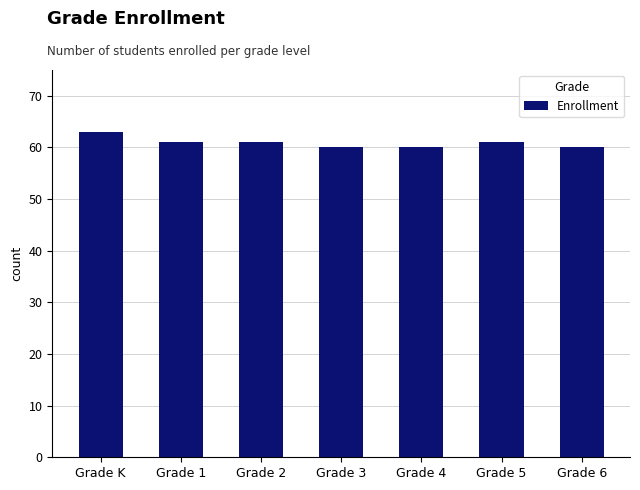

True or false: the data shows 105 at Grade K.

False